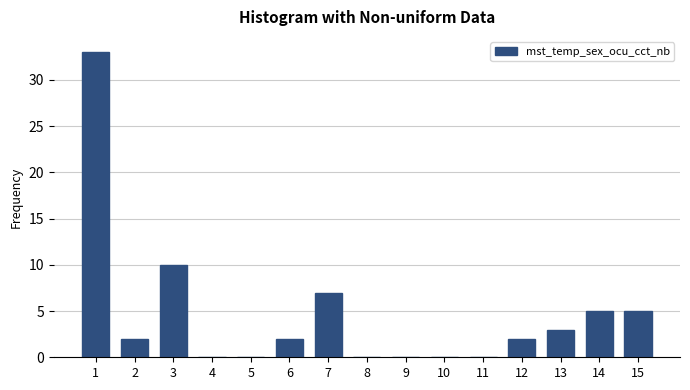

Reading right to left, what are all the values shown in this chart?

15=5	14=5	13=3	12=2	11=0	10=0	9=0	8=0	7=7	6=2	5=0	4=0	3=10	2=2	1=33